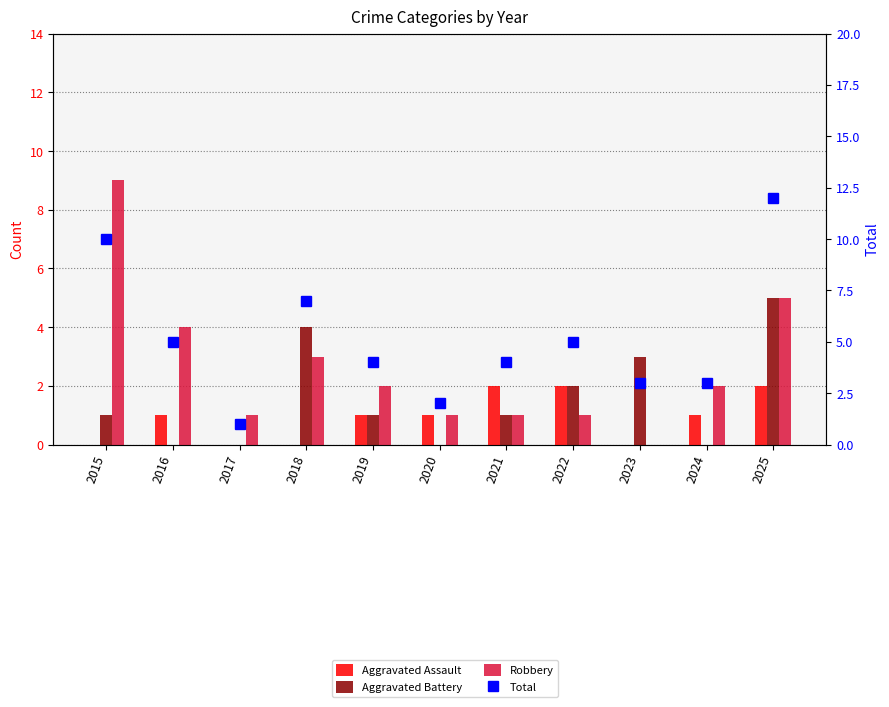

Does the chart contain any negative values?

No